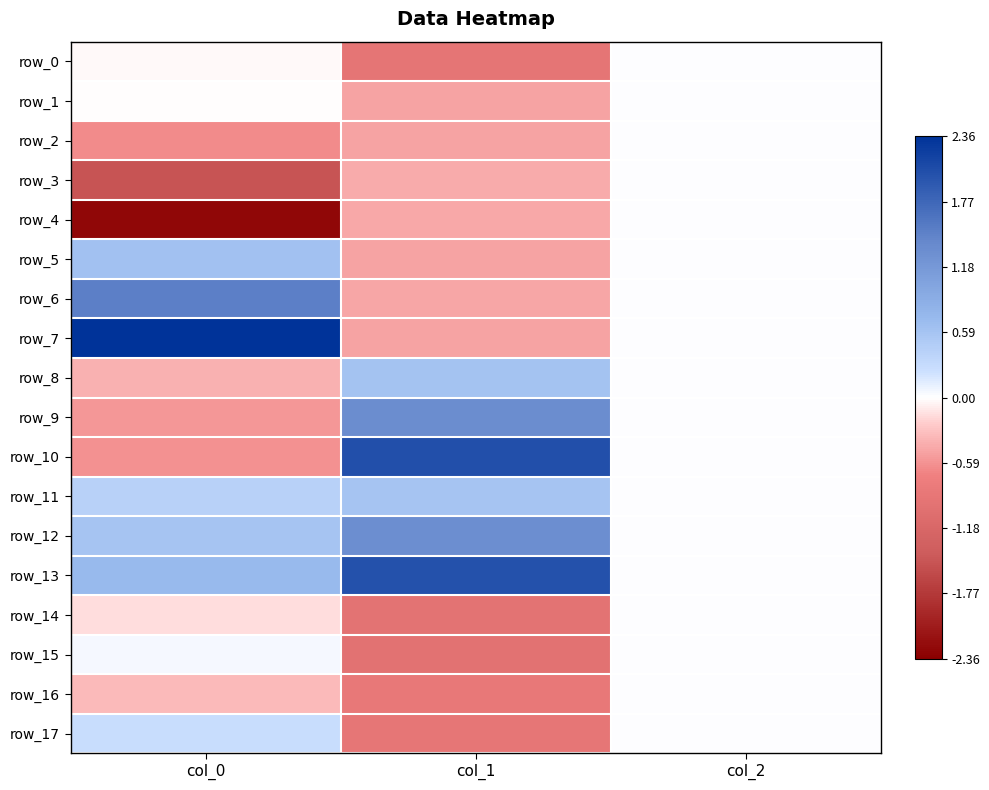

What is the smallest value displayed?

-2.3